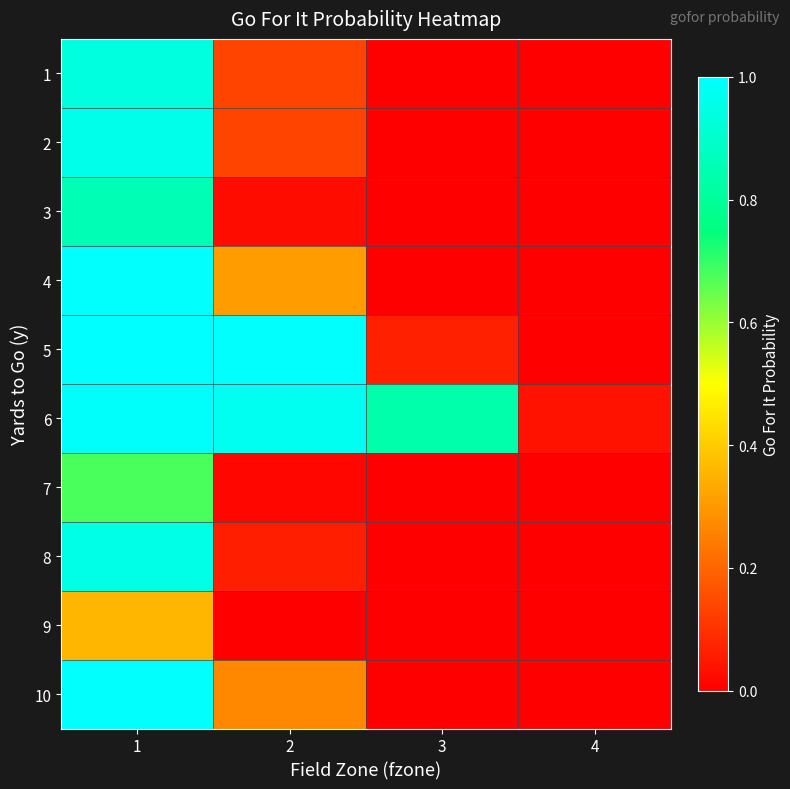

Which series has the largest range (max minus min)?

5